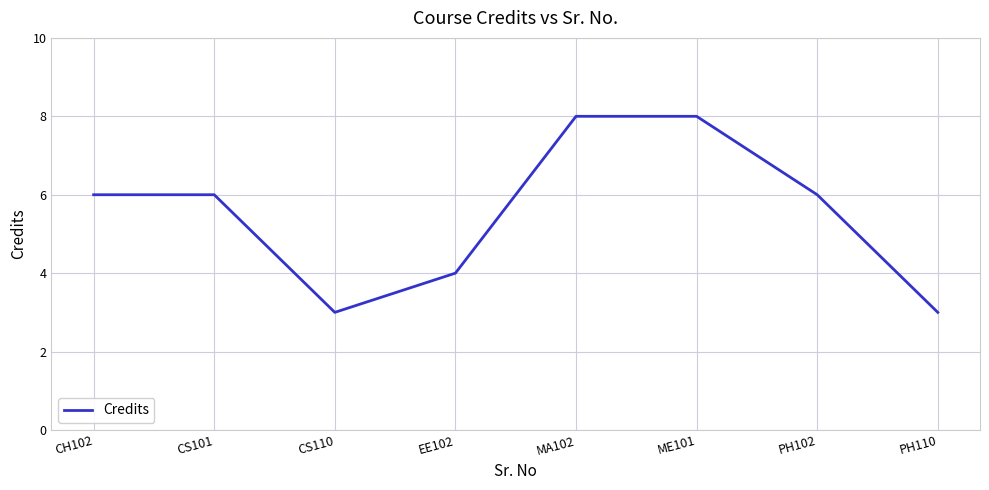

True or false: the data has more than 2 interior local peaks.

False